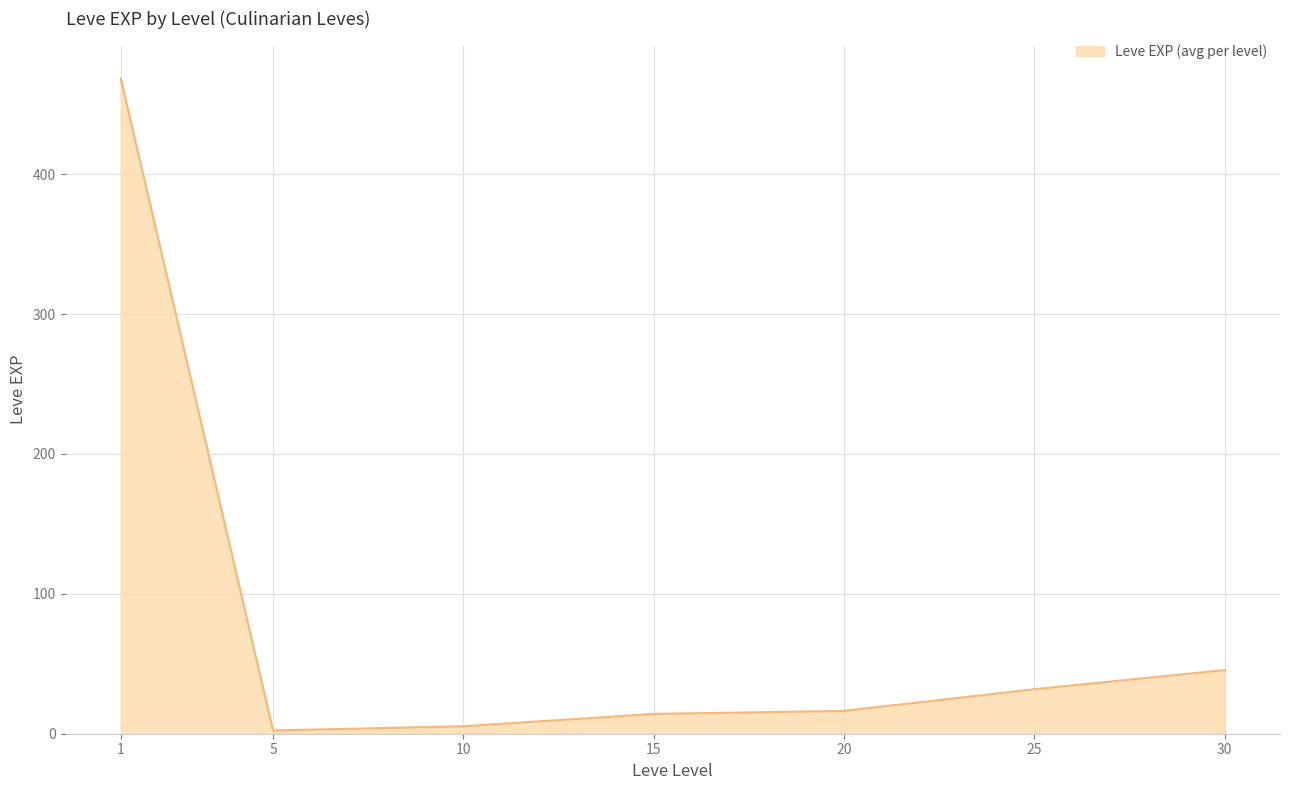

What is the change in value from 1 to 30?

-423.0